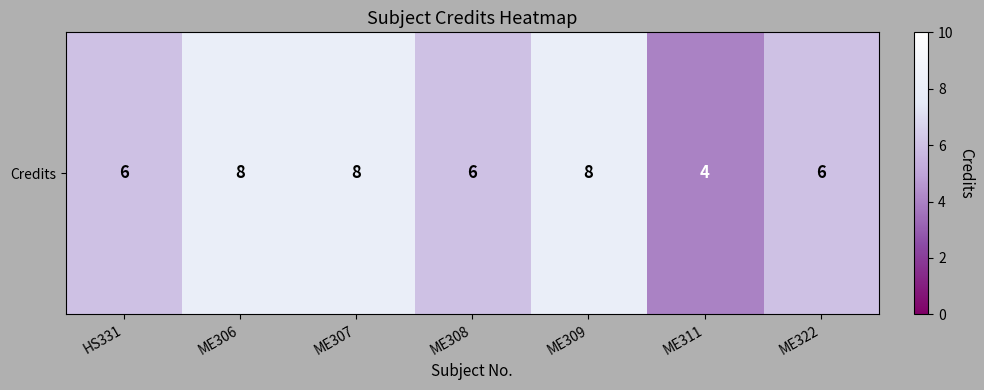

How many distinct data groups are displayed?

1